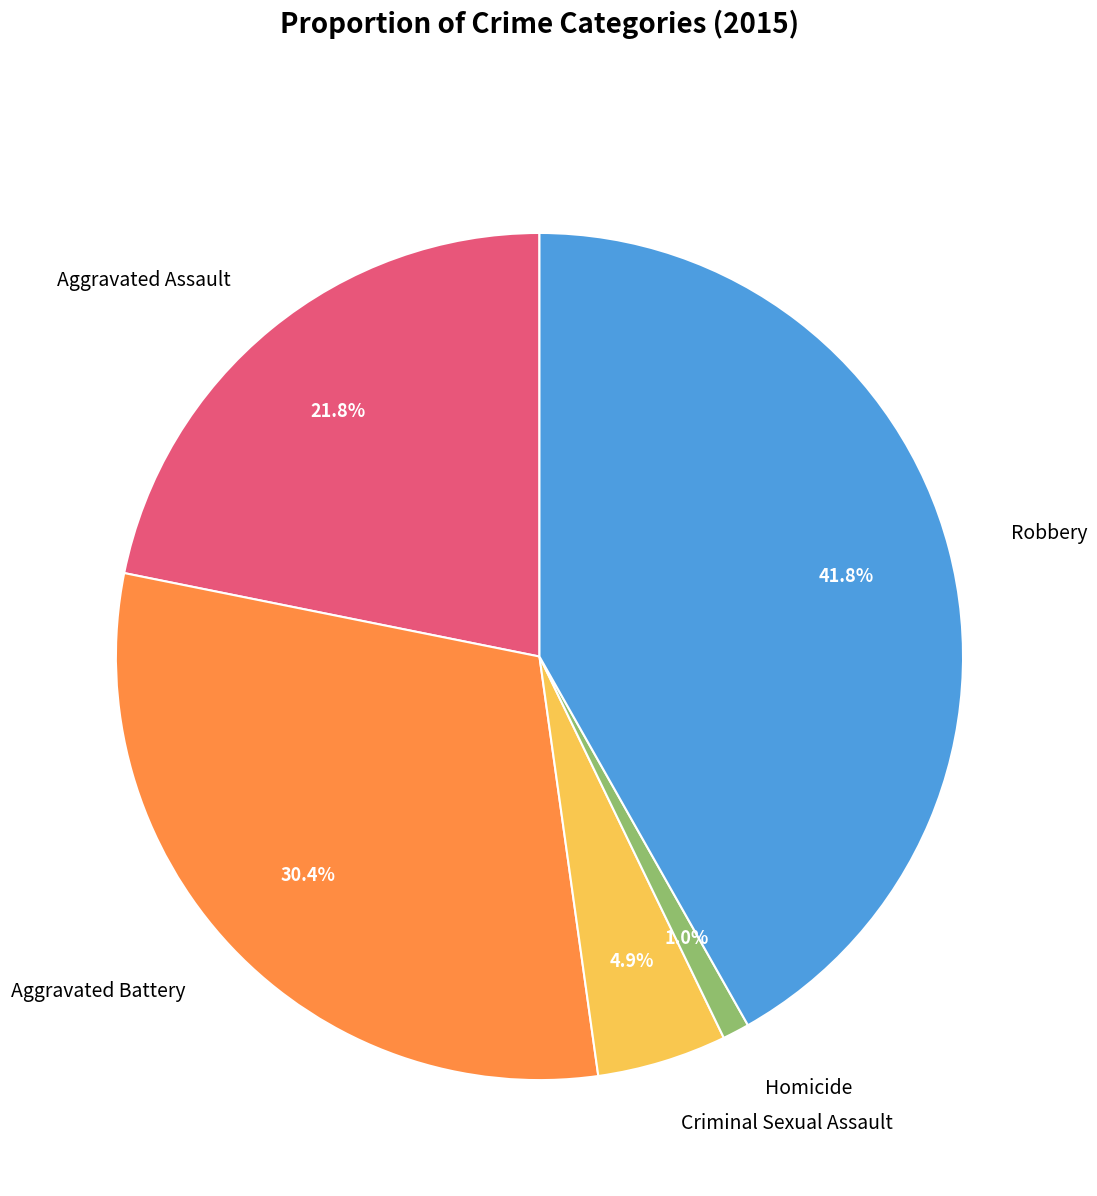

How many segments does this pie chart have?

5